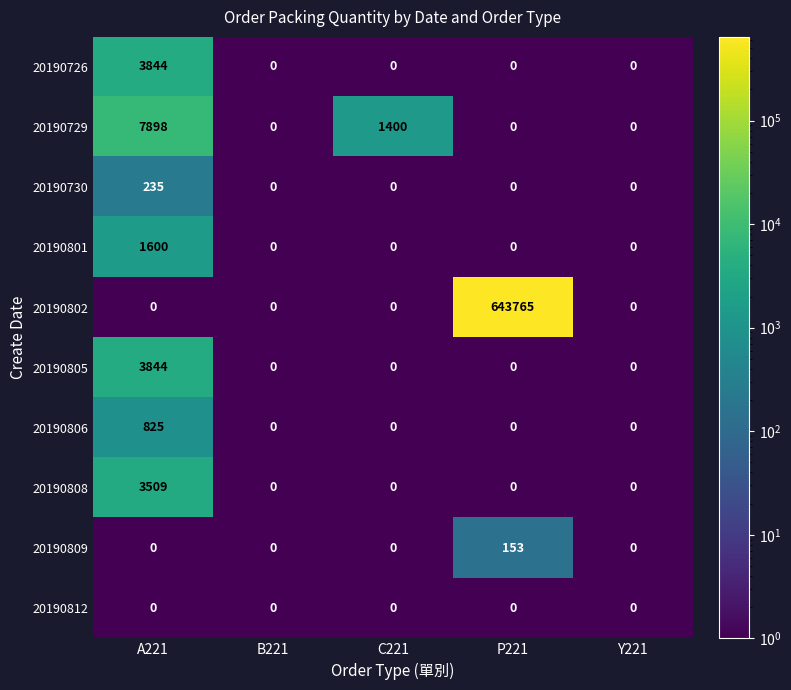

Is it true that 20190809 equals 58 at P221?

False